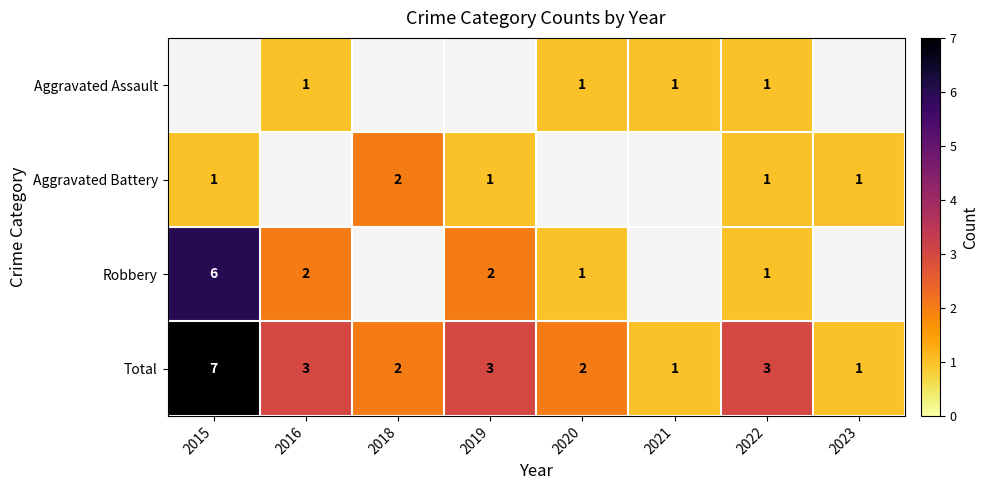

What is the sum of all Total values?

22